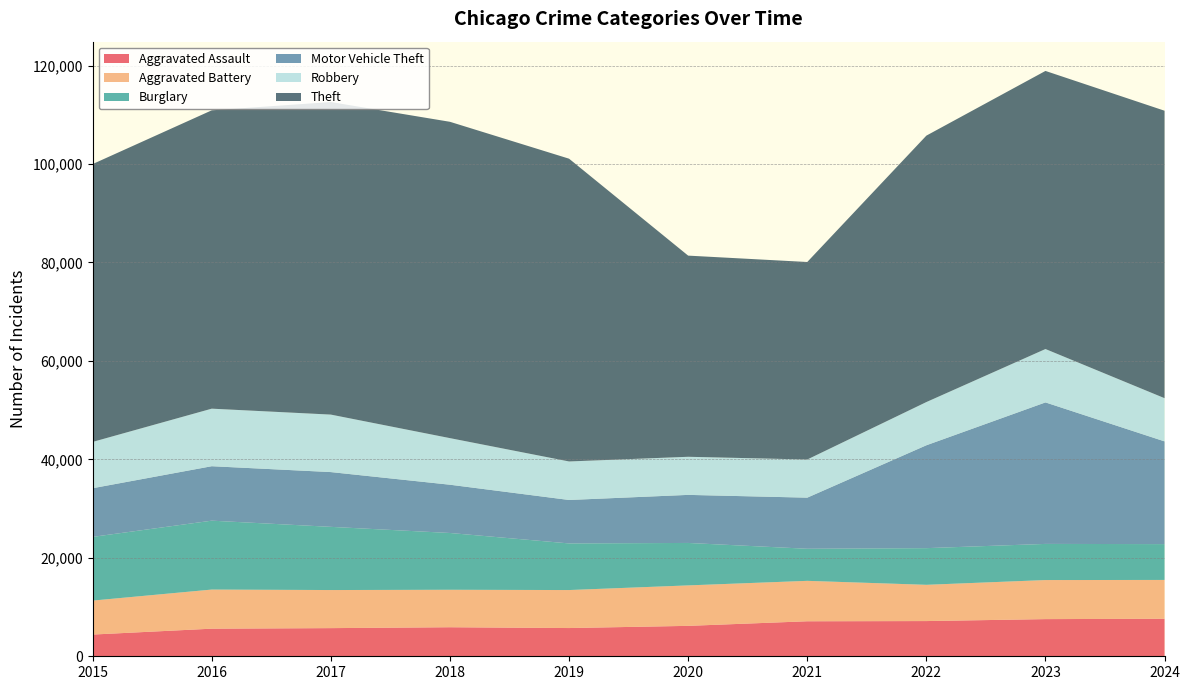

Reading right to left, extract all data points from this chart.

Aggravated Assault: 7621	7549	7153	7111	6180	5735	5899	5719	5608	4412
Aggravated Battery: 7887	7935	7364	8212	8218	7719	7611	7736	7944	6901
Burglary: 7276	7342	7448	6517	8623	9470	11534	12835	13996	12939
Motor Vehicle Theft: 20868	28742	20897	10381	9764	8825	9805	11126	11060	9888
Robbery: 8777	10845	8777	7749	7739	7825	9464	11677	11691	9406
Theft: 58391	56490	54121	40121	40862	61503	64257	63490	60604	56441